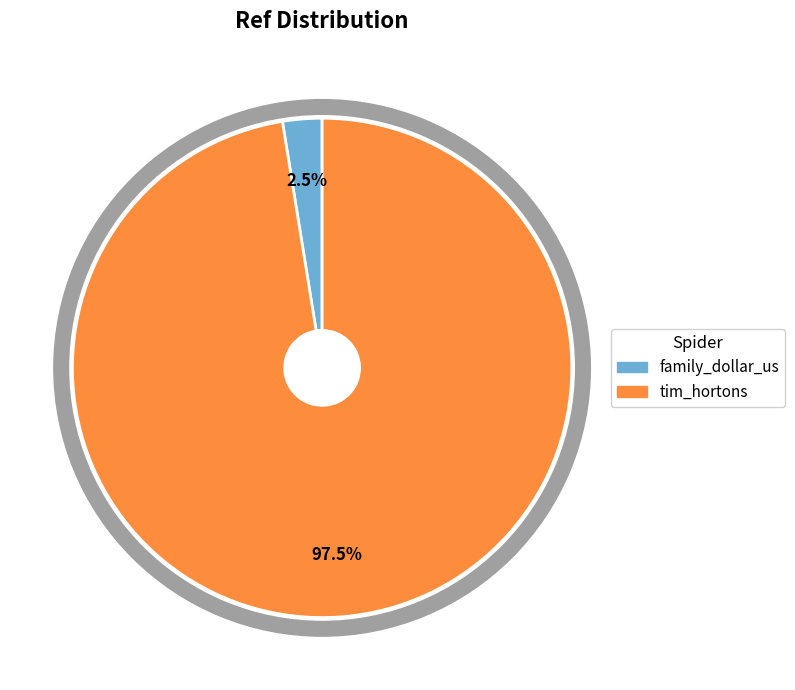

The tim_hortons slice represents 99% of the pie. True or false?

False